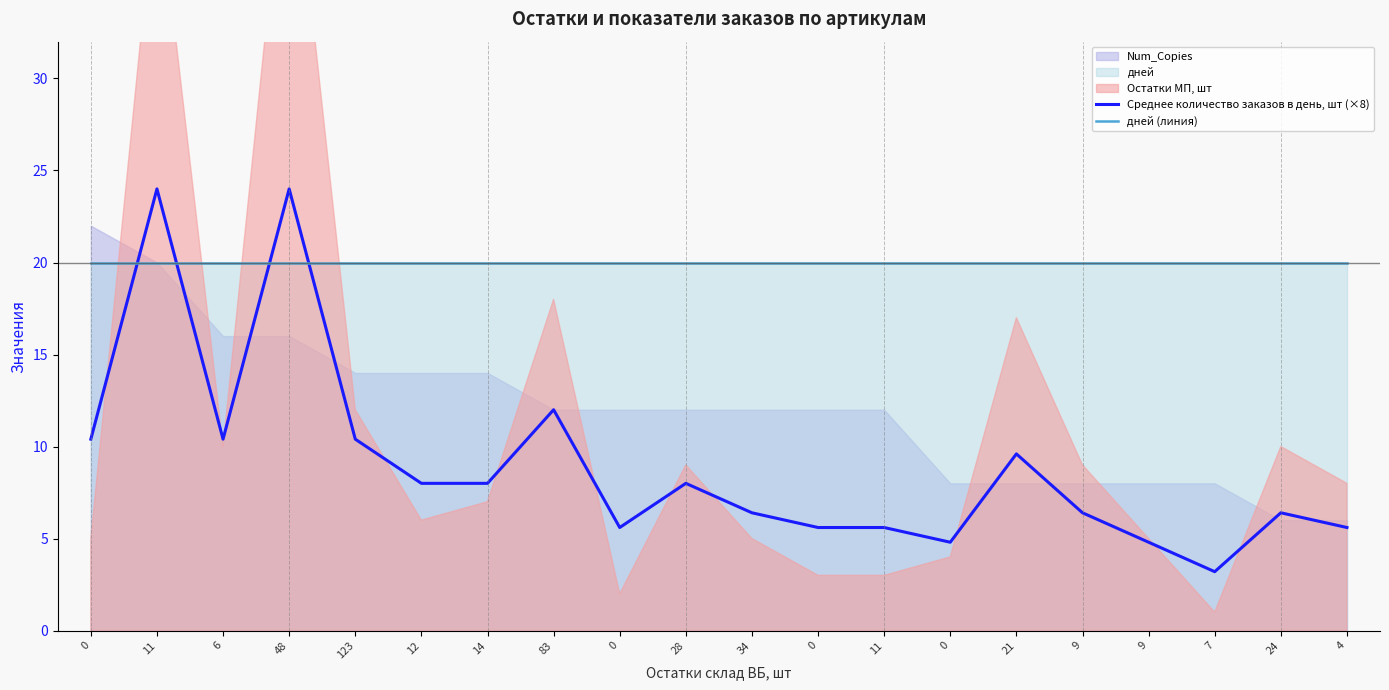

Reading left to right, what are all the values shown in this chart?

Среднее количество заказов в день, шт (×8): 10.4	24.0	10.4	24.0	10.4	8.0	8.0	12.0	5.6	8.0	6.4	5.6	5.6	4.8	9.6	6.4	4.8	3.2	6.4	5.6
дней (линия): 20.0	20.0	20.0	20.0	20.0	20.0	20.0	20.0	20.0	20.0	20.0	20.0	20.0	20.0	20.0	20.0	20.0	20.0	20.0	20.0